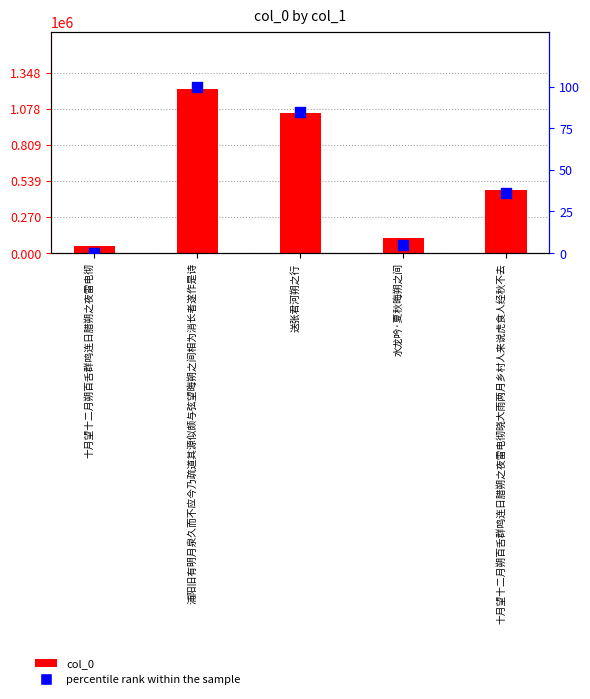

Which series has the widest spread of Y values?

col_0